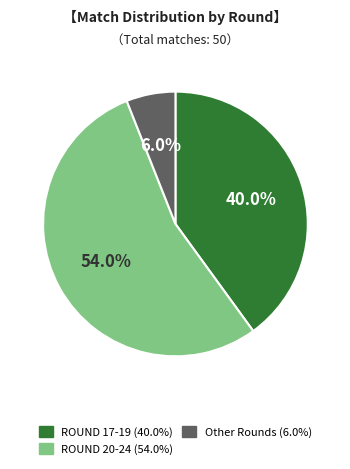

Is there a majority slice in this chart?

Yes